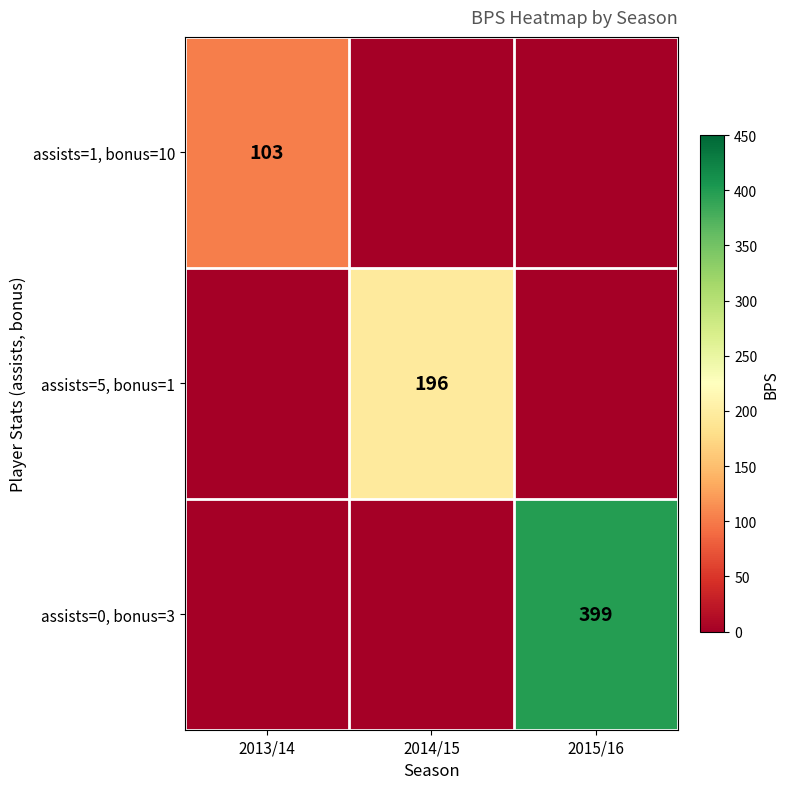

What is the spread (max minus min) of values at 2013/14?

103